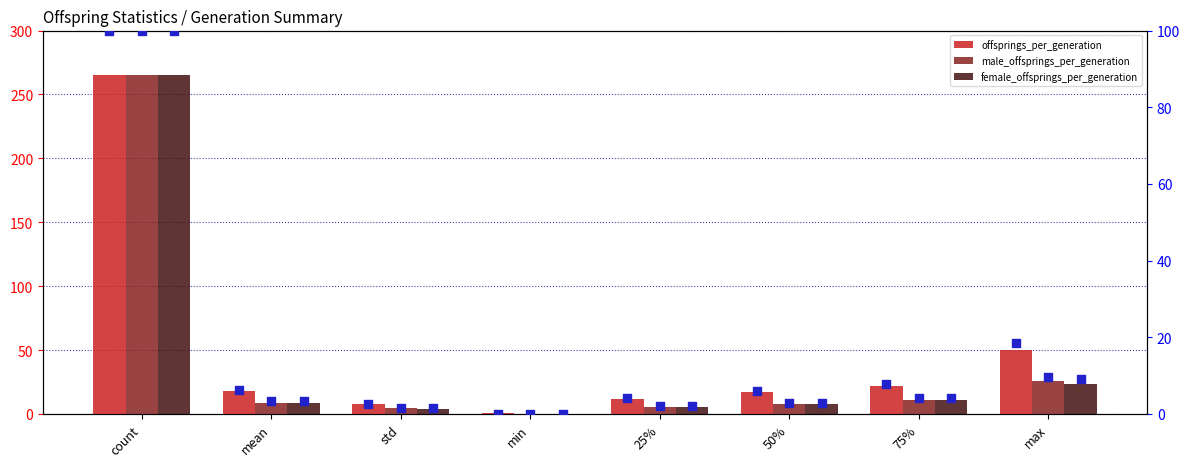

Which series has the largest Y range (max minus min)?

male_offsprings_per_generation